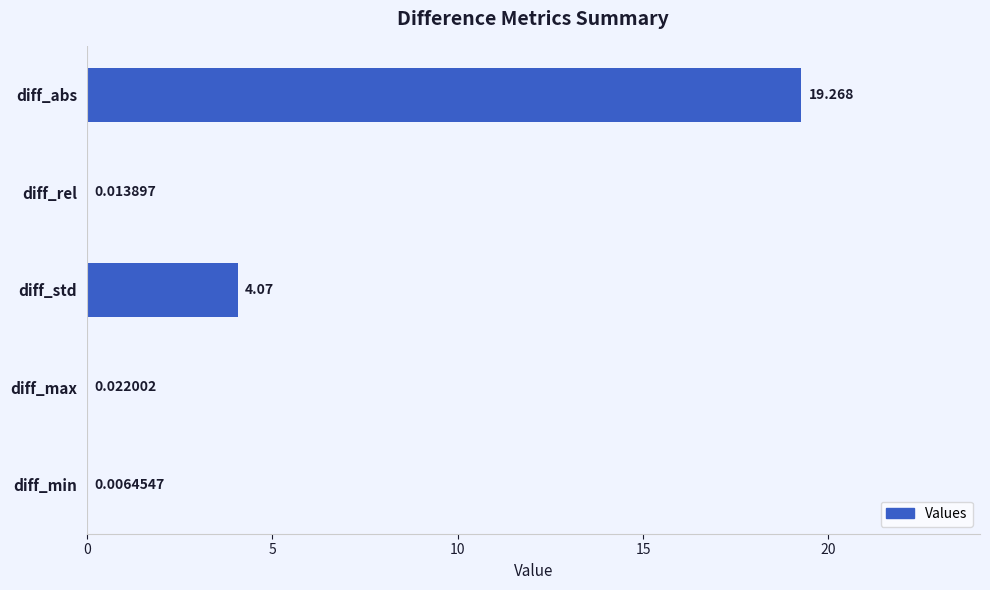

Between diff_std and diff_abs, which is larger?

diff_abs